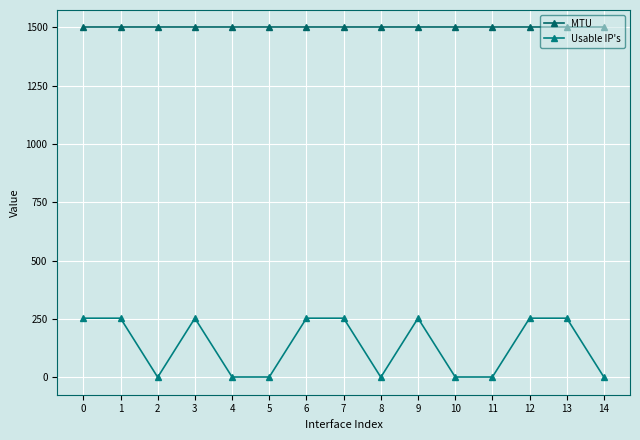

True or false: MTU and Usable IP's intersect in this chart.

False